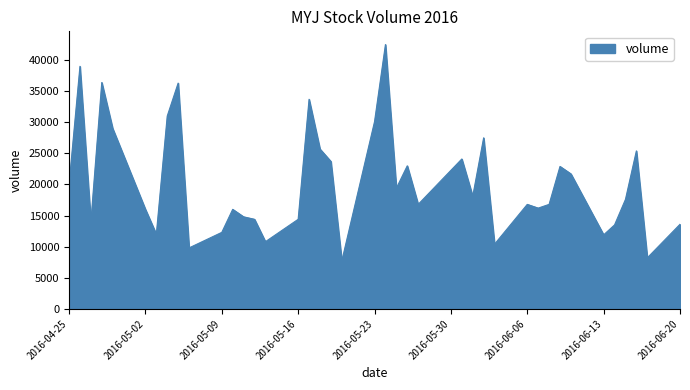

What is the minimum value shown in the chart?

7700